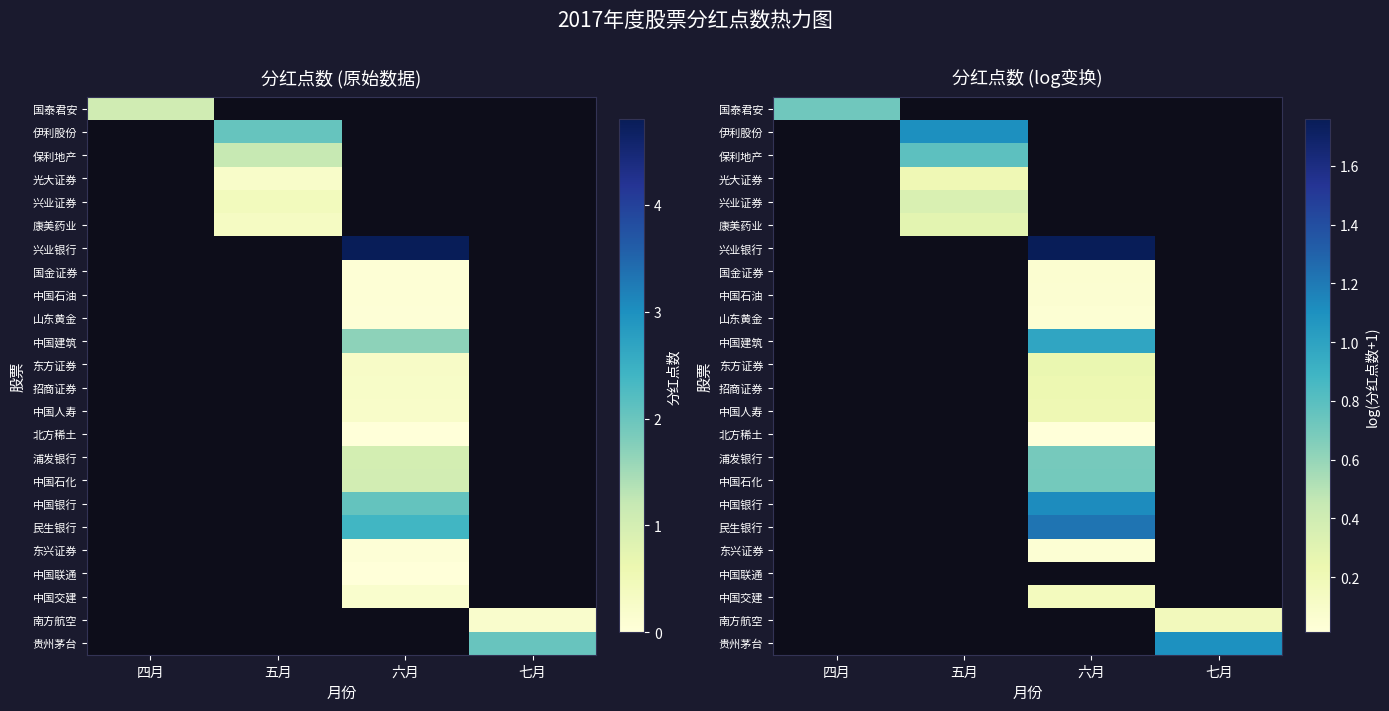

List the labels in order of 国金证券 value, smallest first.

四月, 五月, 六月, 七月